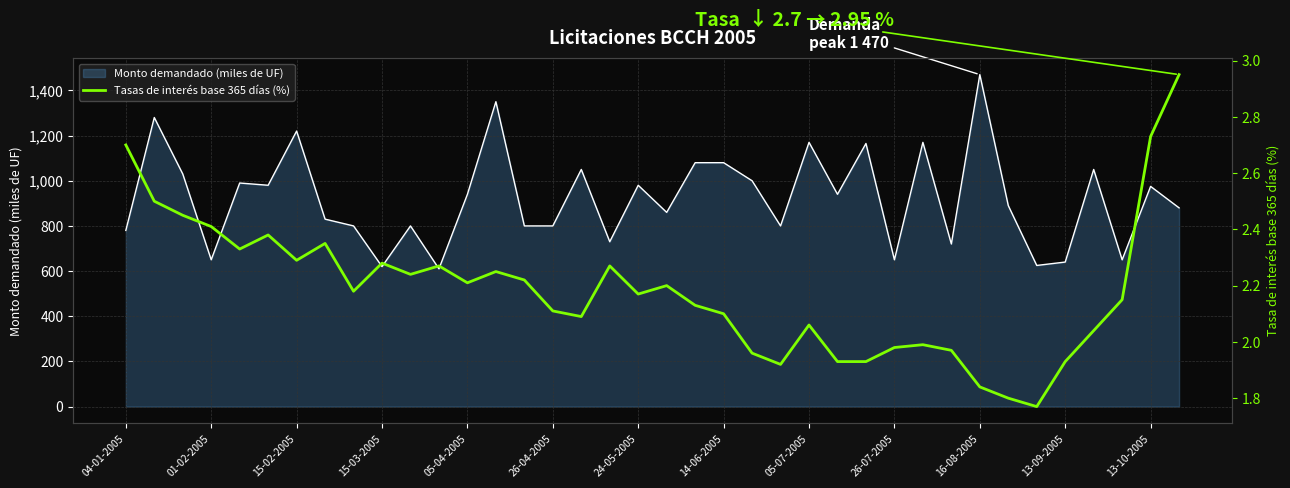

Where is the data nearest to the value 2?

28